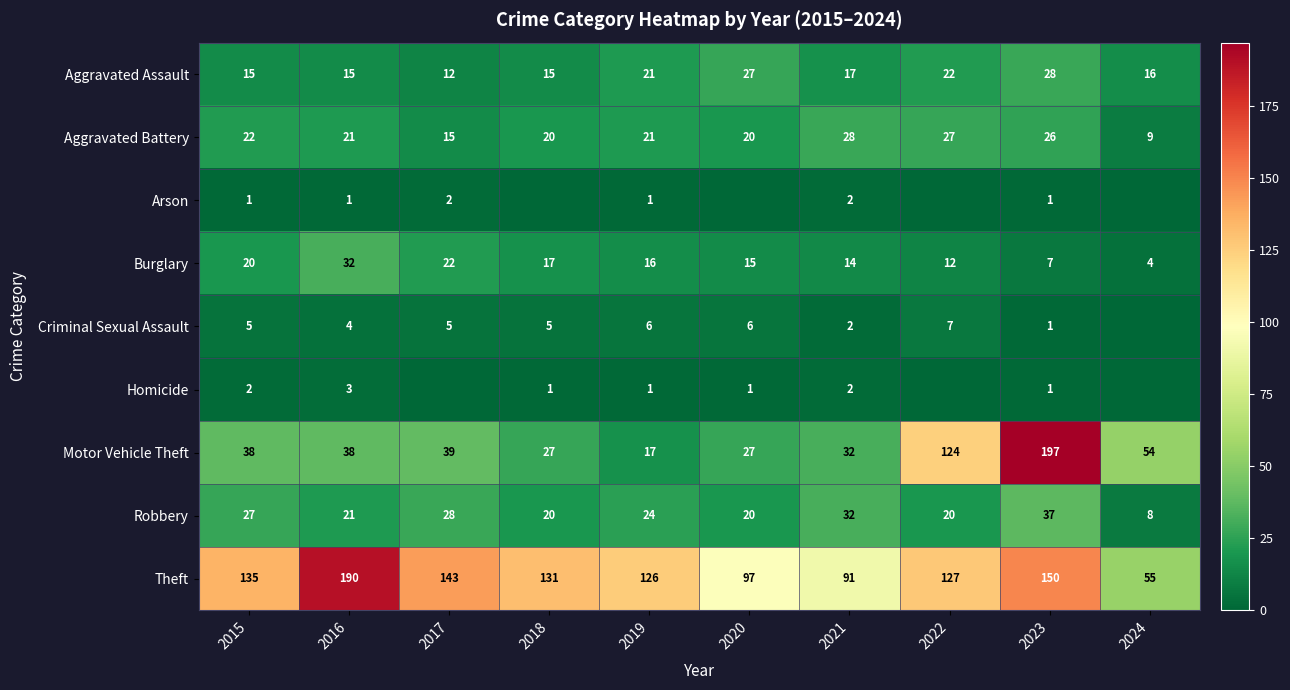

What is the difference between the maximum and minimum values in the Criminal Sexual Assault series?

7